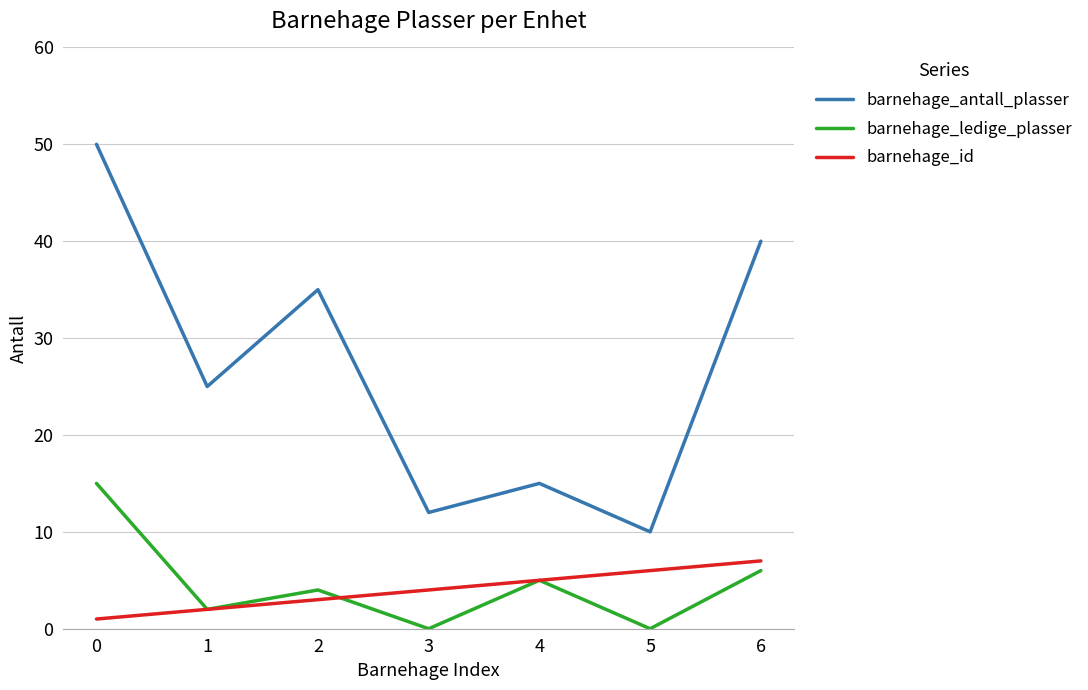

What is the maximum value shown in the chart?

50